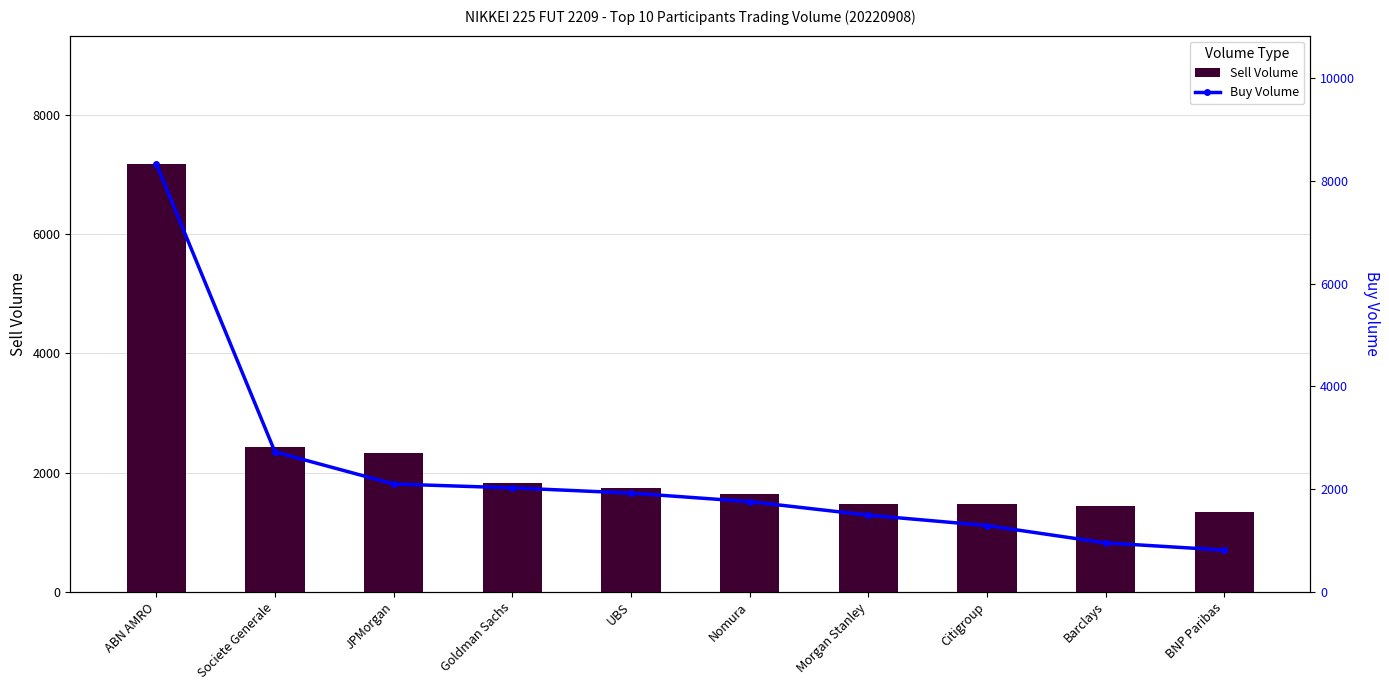

What is the greatest value displayed?

8331